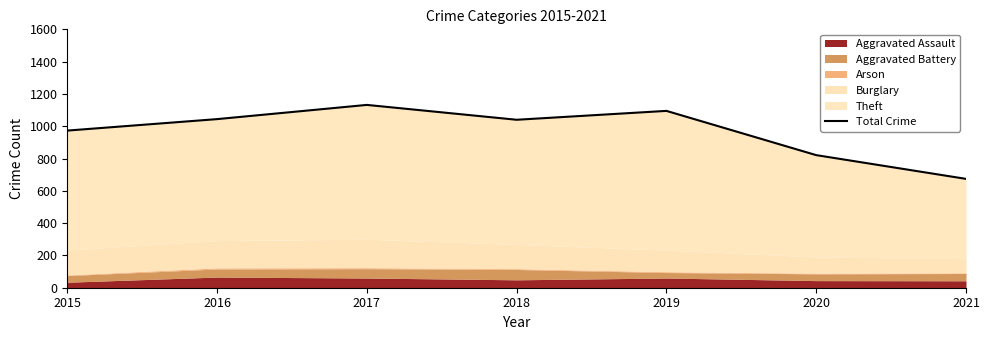

The chart shows a value of 1159 at 2020. True or false?

False